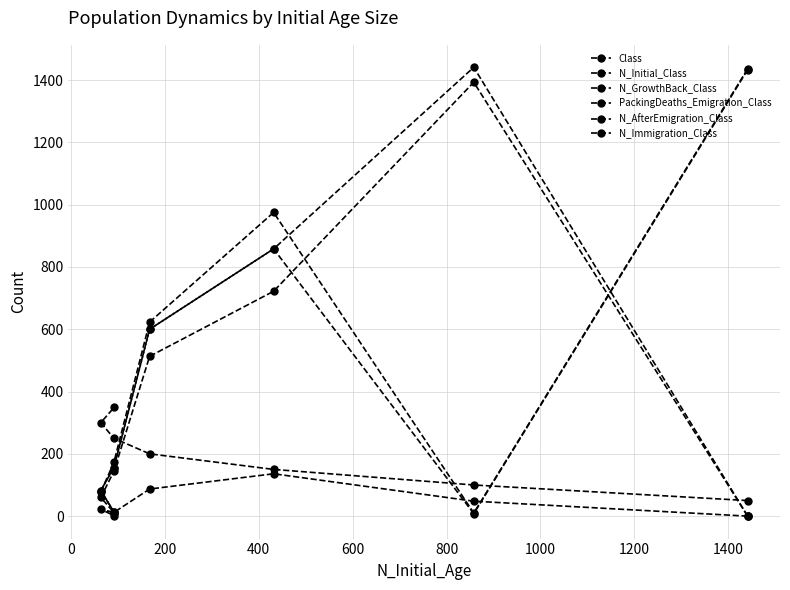

At how many categories does at least one series exceed 1071?

2